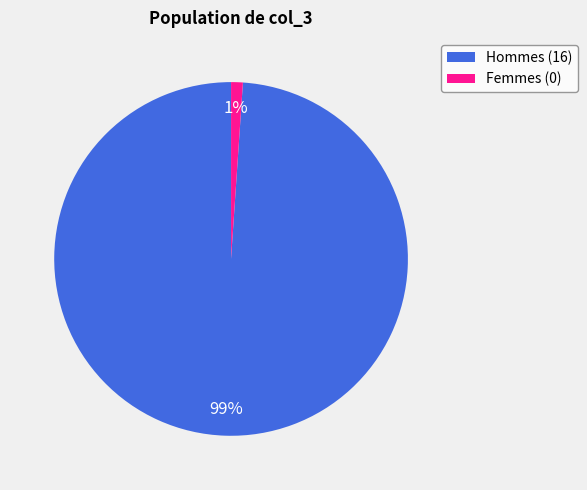

How many segments does this pie chart have?

2